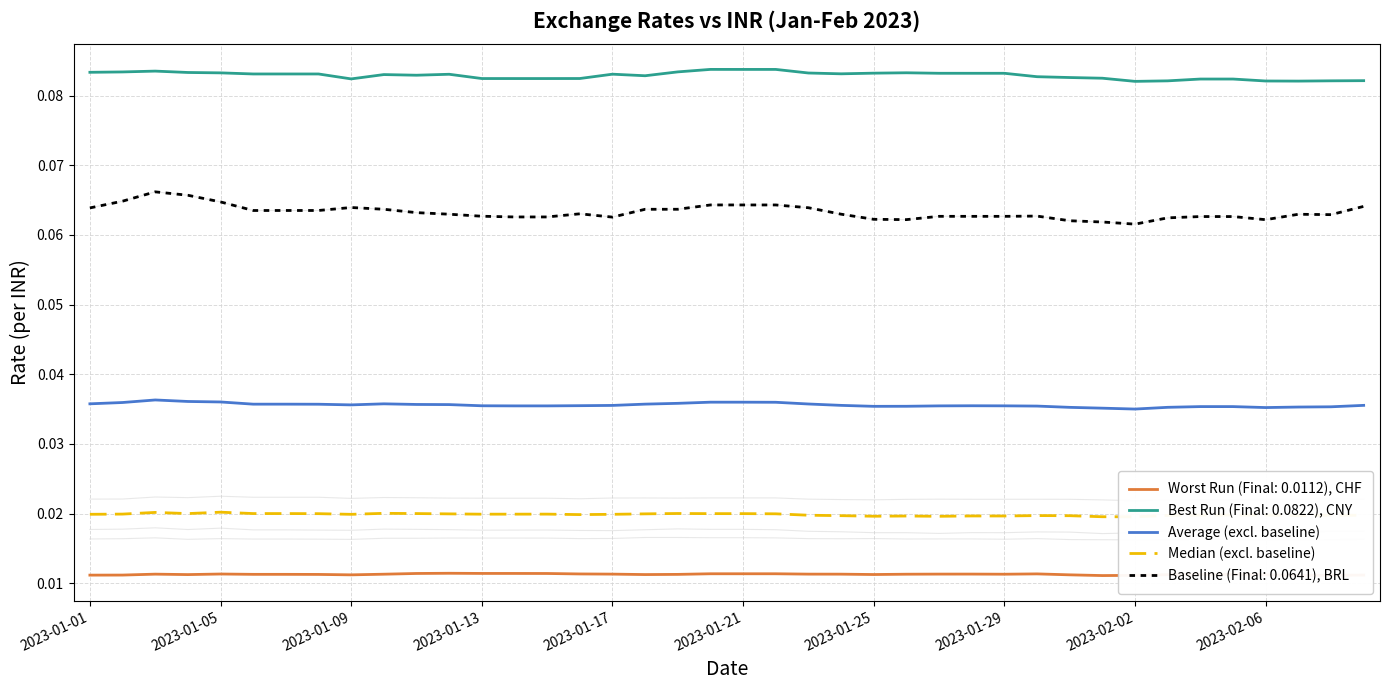

Which series has the largest total across all categories?

Average (excl. baseline)